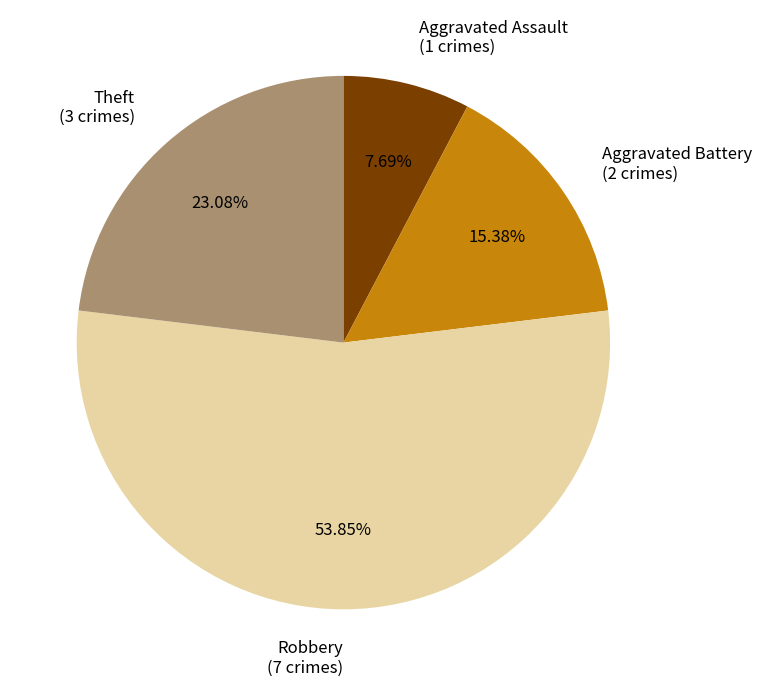

Between Aggravated Assault (1 crimes) and Robbery (7 crimes), which is larger?

Robbery (7 crimes)